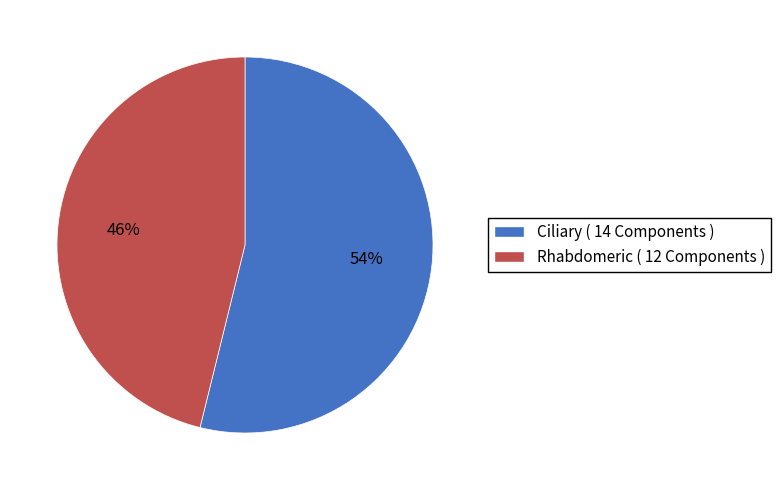

What is the smallest slice in the pie chart?

Rhabdomeric ( 12 Components )